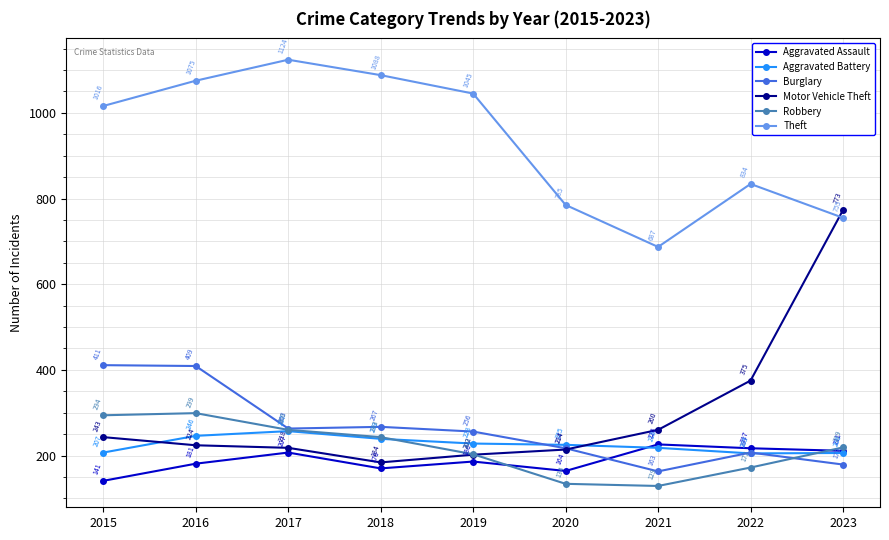

Where does the Motor Vehicle Theft series first go above 224?

2015